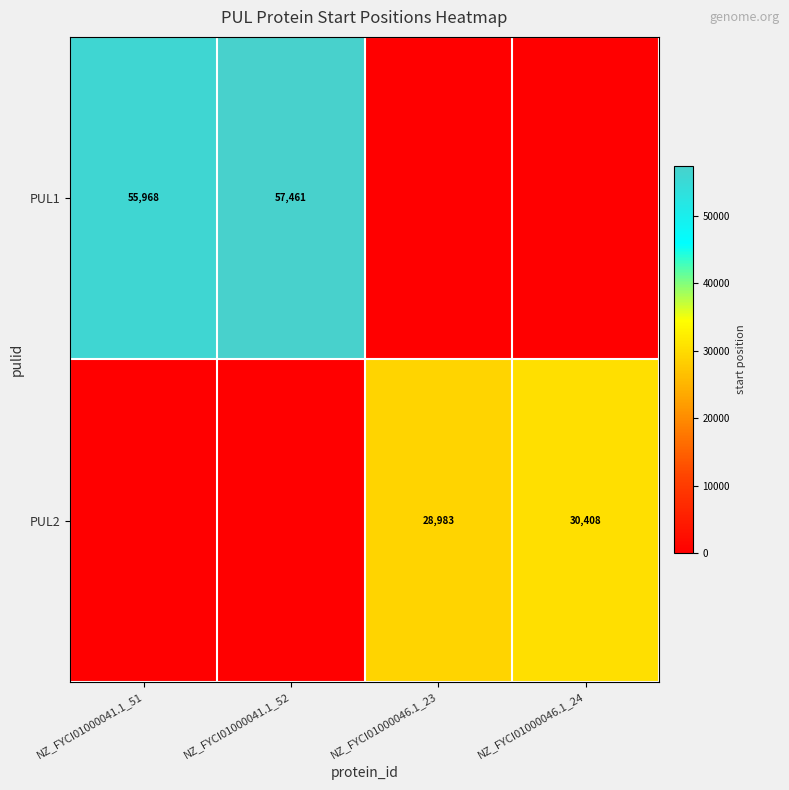

Is it true that PUL1 equals 57461 at NZ_FYCI01000041.1_52?

True